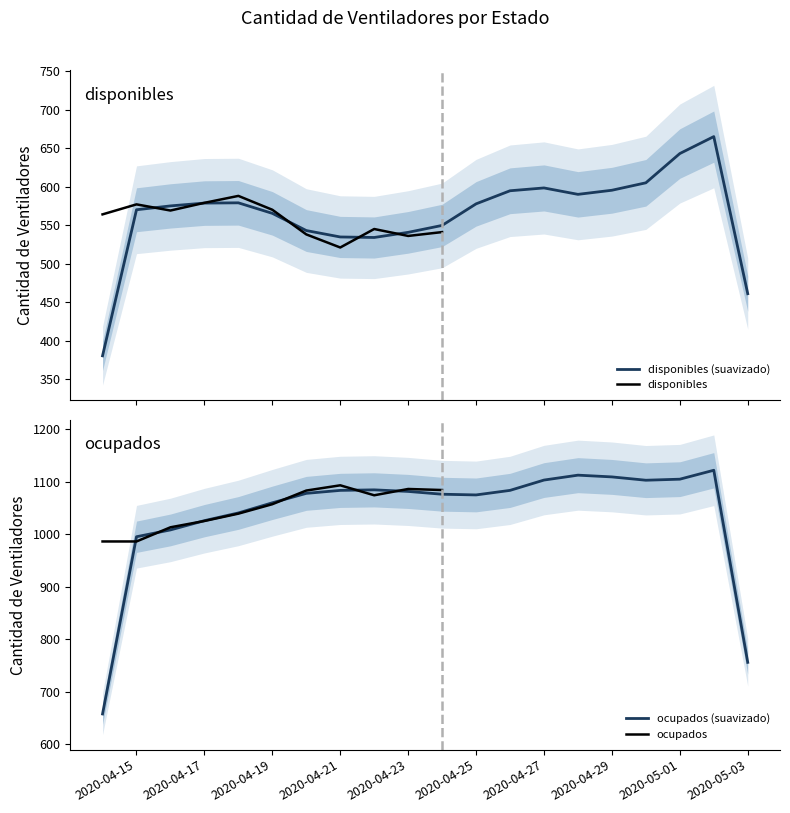

The value of ocupados (suavizado) at 2020-04-23 is 754.9. True or false?

False